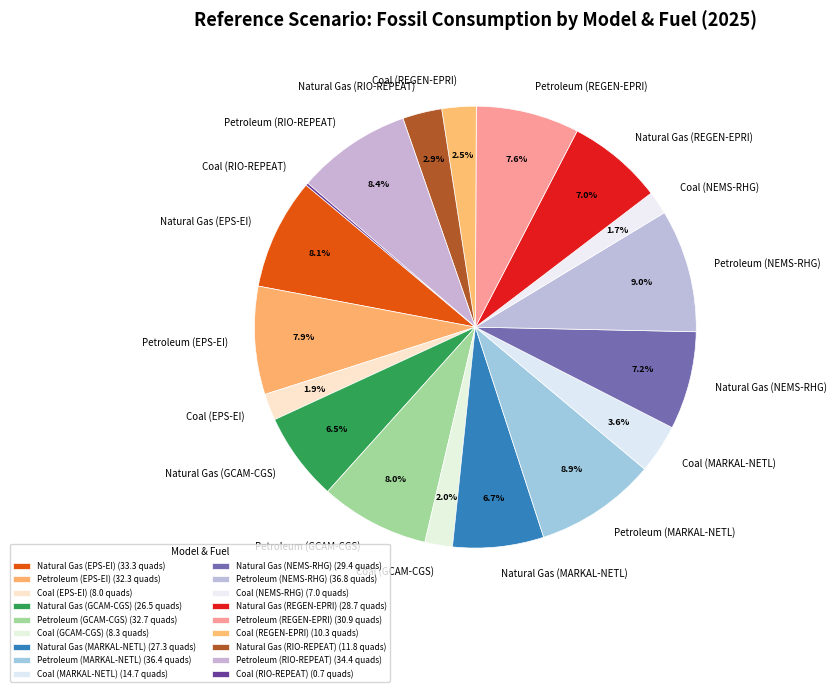

Is there any slice that represents more than half of the pie?

No